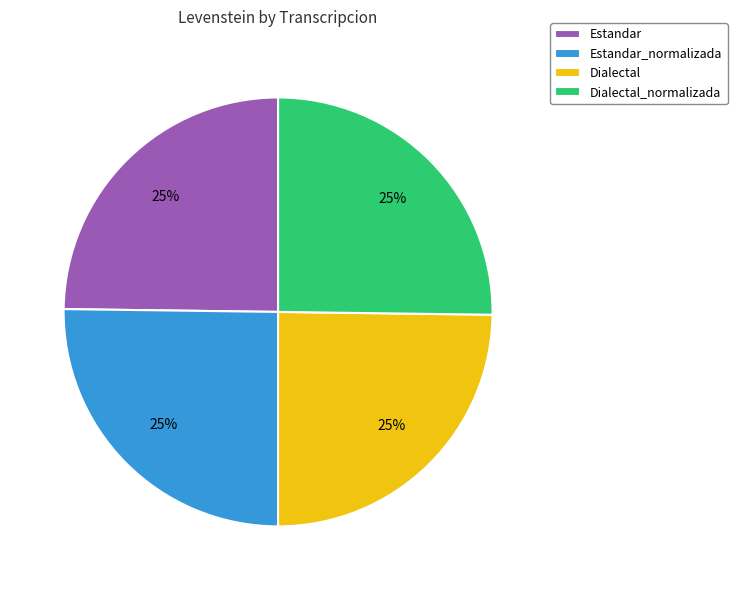

Does Estandar_normalizada account for over 50% of the chart?

No